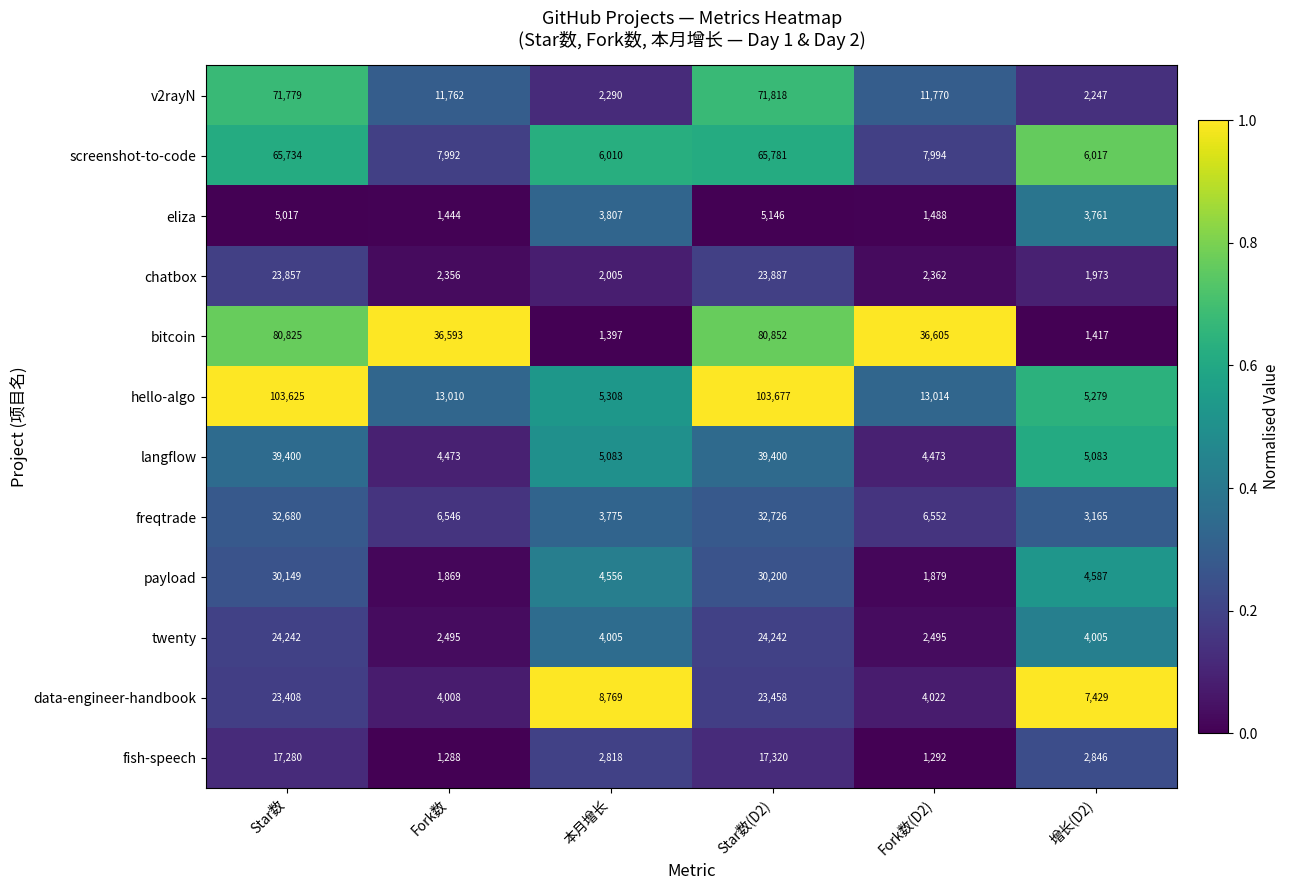

What is the total value across all series at Fork数(D2)?

93946